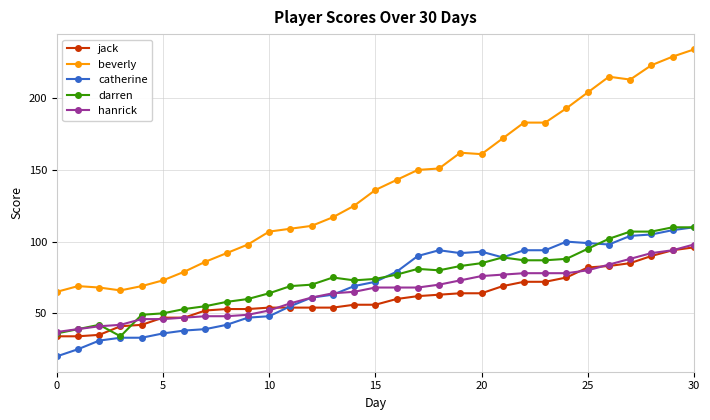

What is the value of the beverly point at the 17th from the left?

143